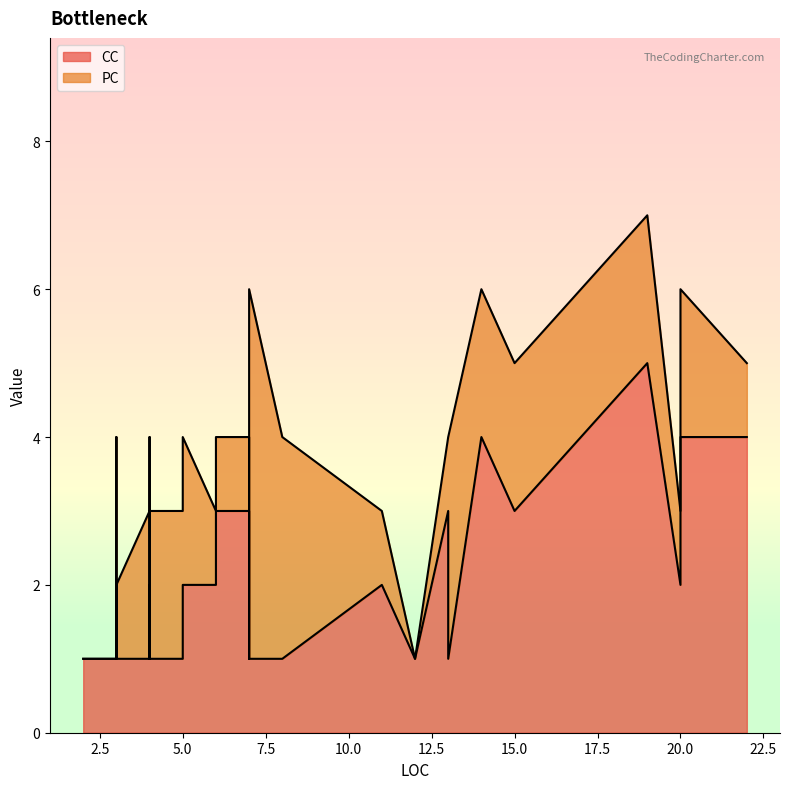

Between which two adjacent categories do CC and PC first intersect?

4 and 3